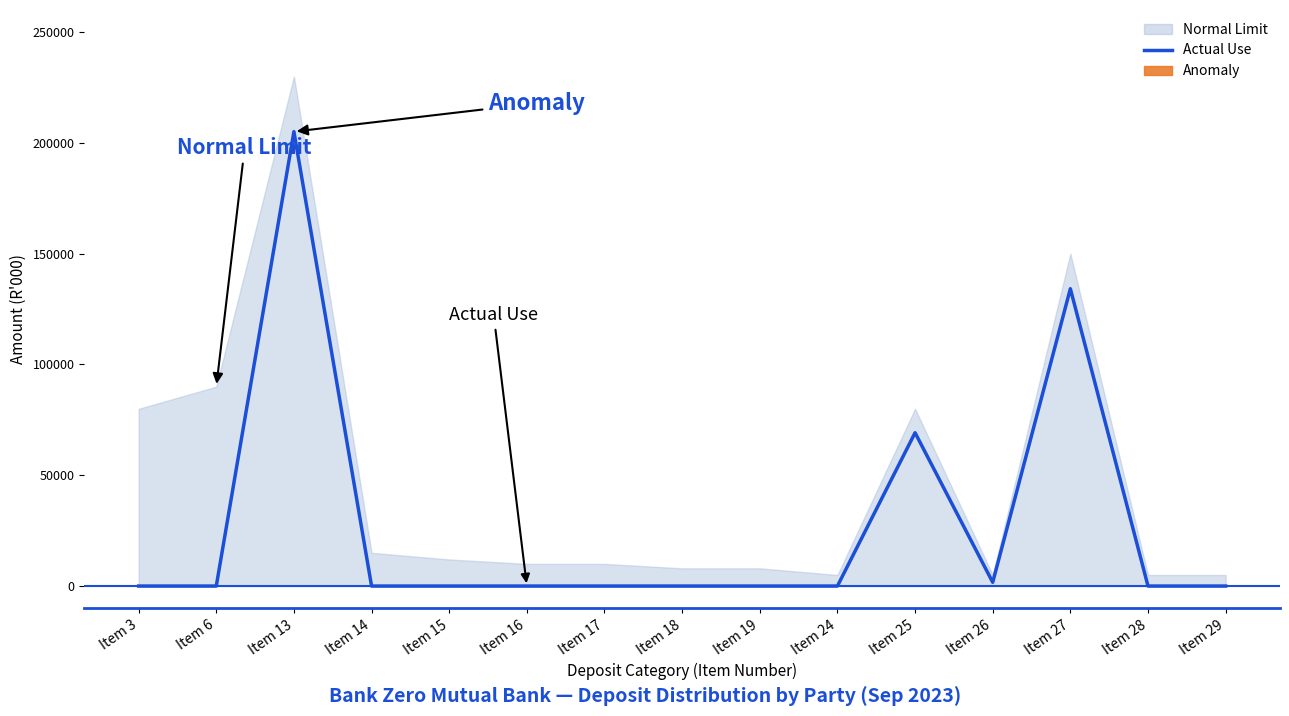

What is the difference between the maximum and minimum values?

205103